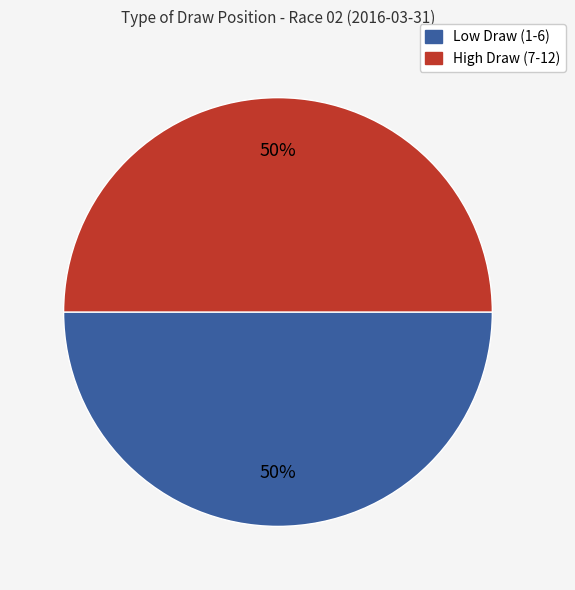

To the nearest percent, what is the average slice percentage?

50%